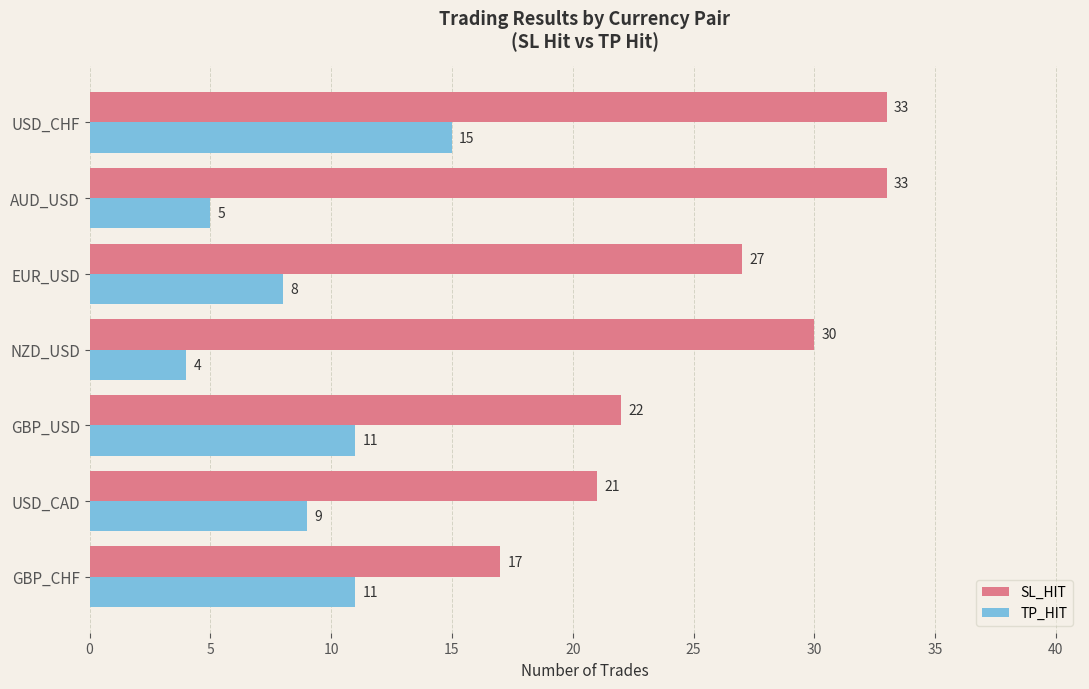

Where is SL_HIT nearest to the value 25?

EUR_USD